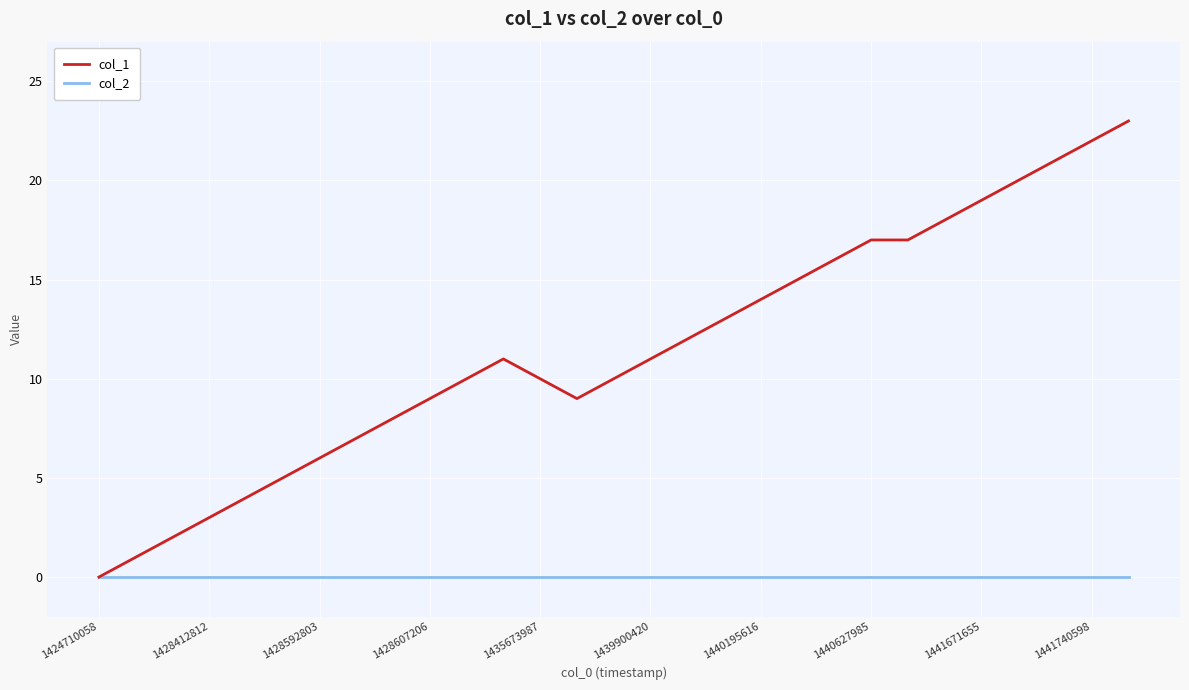

Which series has the largest total across all categories?

col_1